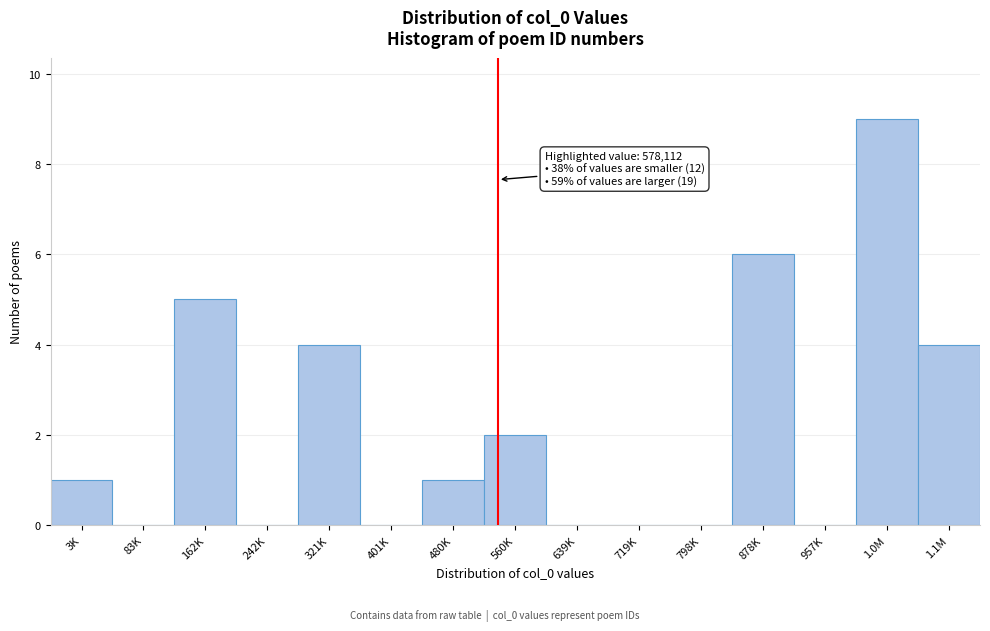

Reading left to right, what are all the values shown in this chart?

3K=1	83K=0	162K=5	242K=0	321K=4	401K=0	480K=1	560K=2	639K=0	719K=0	798K=0	878K=6	957K=0	1.0M=9	1.1M=4